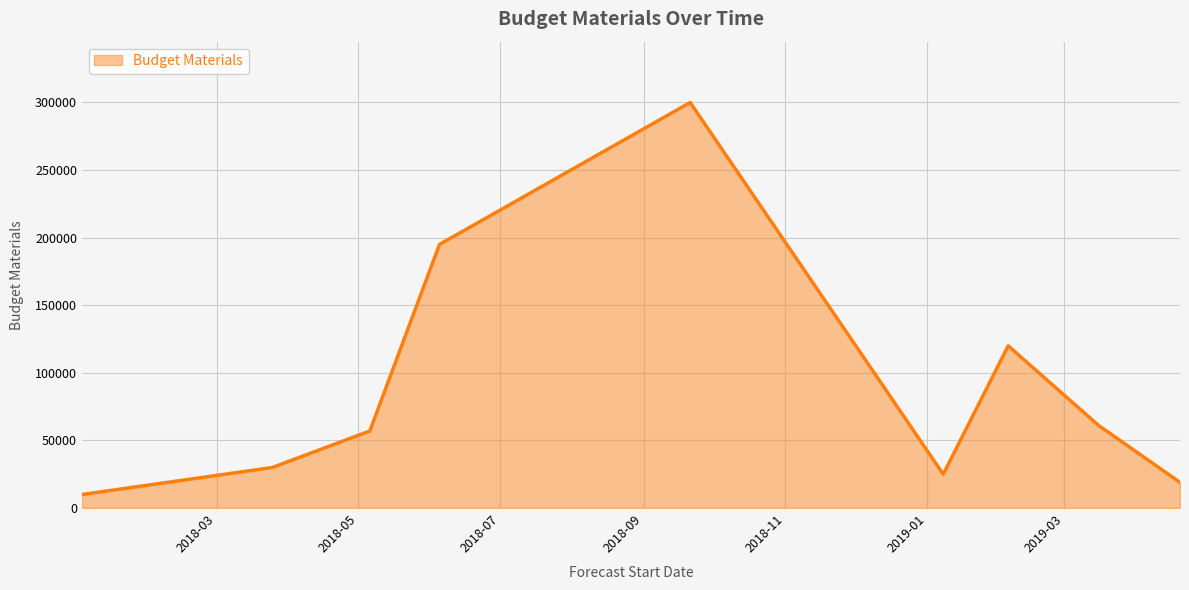

What is the smallest value displayed?

10000